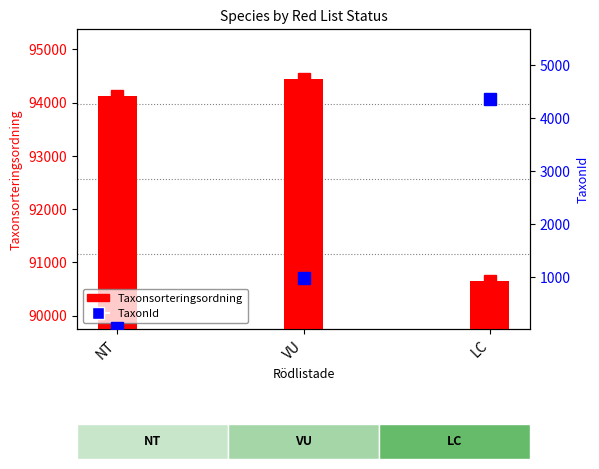

At how many categories does at least one series exceed 16003?

3